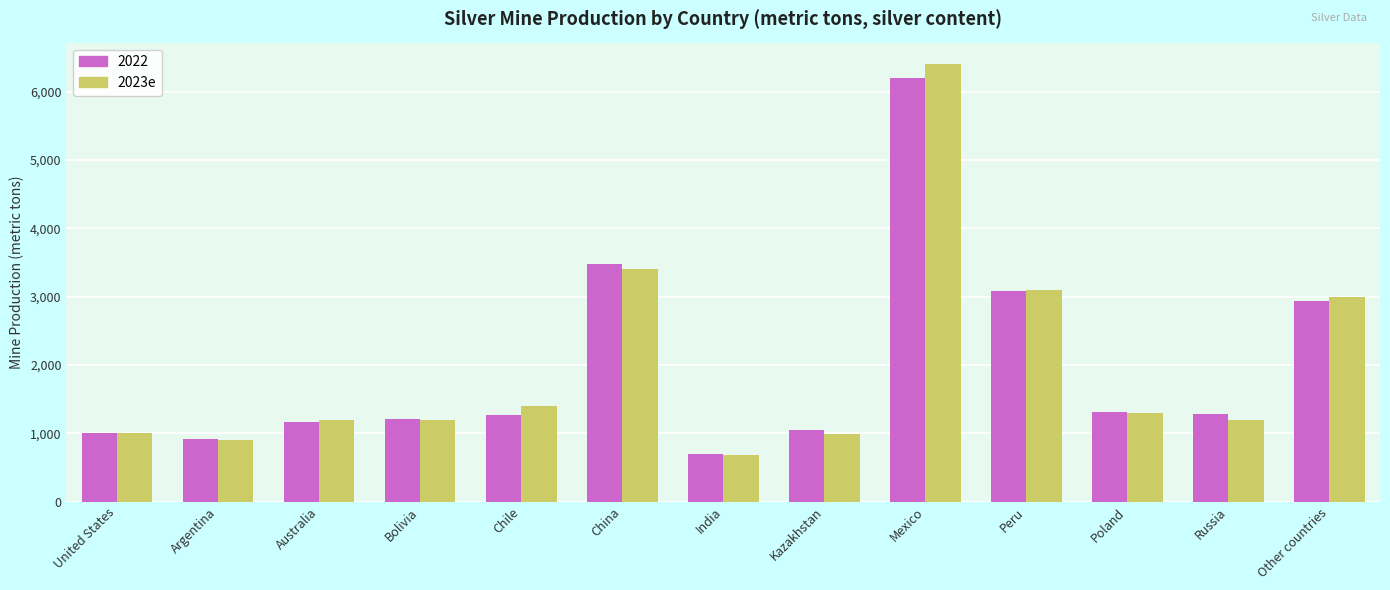

The 2022 series shows 997 at China. True or false?

False